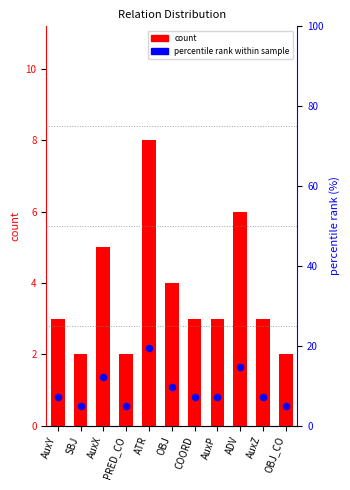

At which category is the sum across all series the highest?

ATR